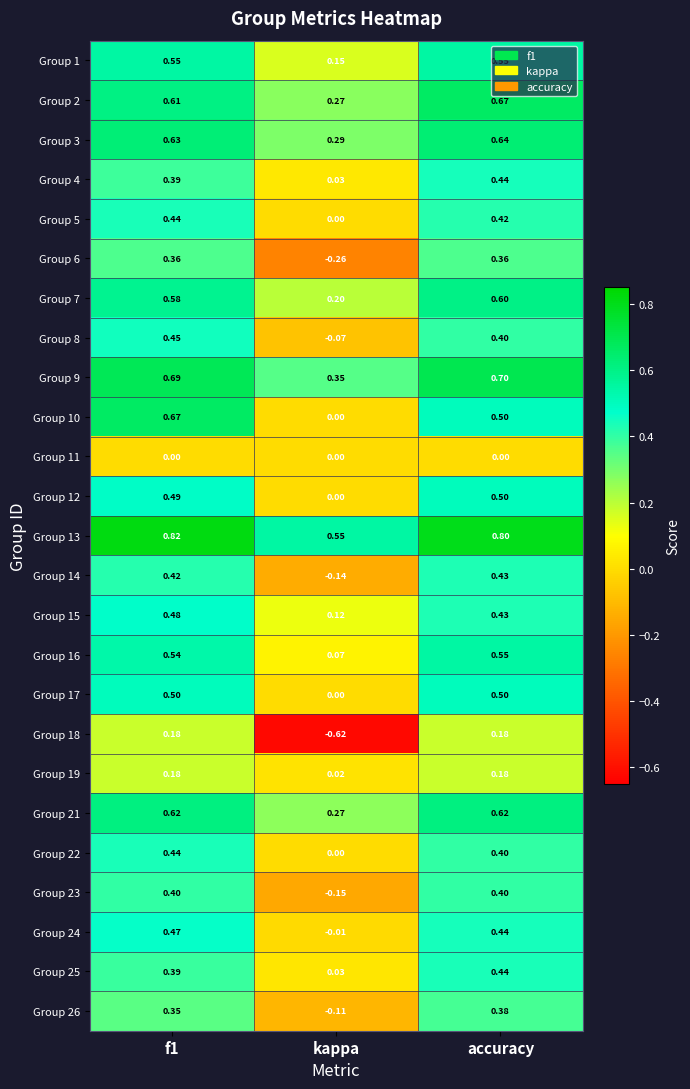

How many categories are shown in the chart?

3